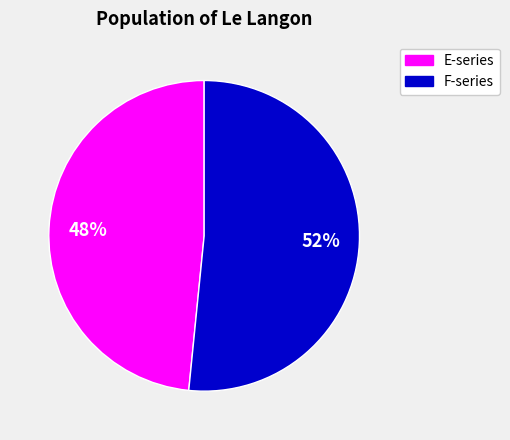

To the nearest percent, what is the average slice percentage?

50%